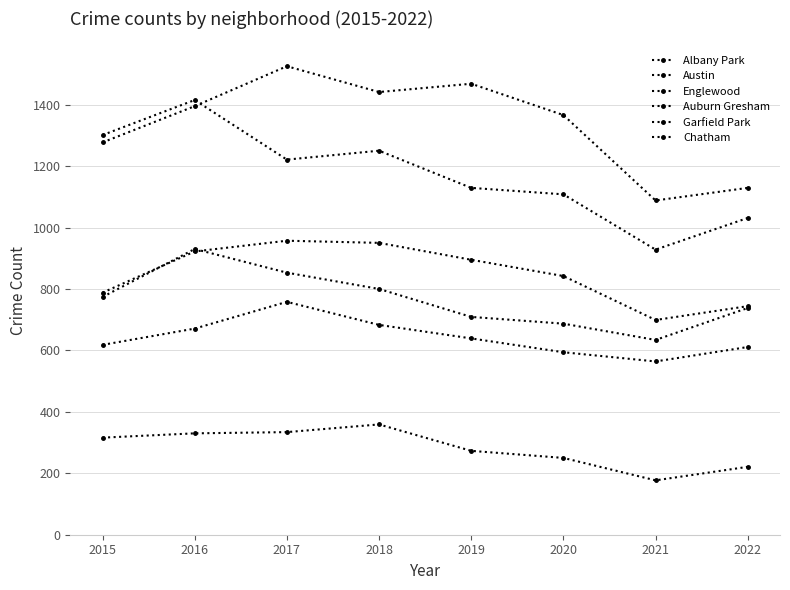

Which has a higher value, 2020 or 2021?

2020